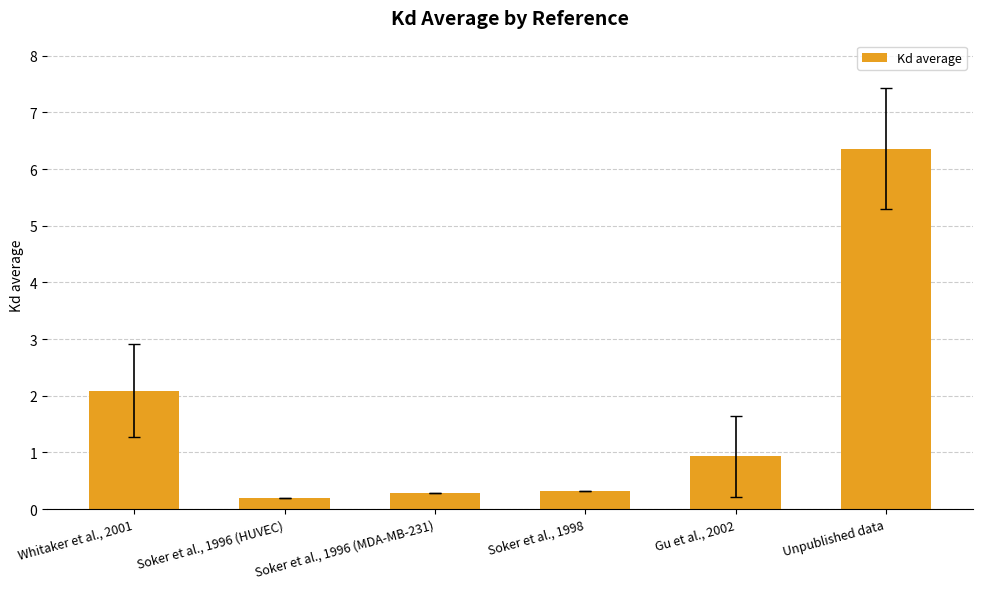

Rank the categories by value from highest to lowest.

Unpublished data, Whitaker et al., 2001, Gu et al., 2002, Soker et al., 1998, Soker et al., 1996 (MDA-MB-231), Soker et al., 1996 (HUVEC)